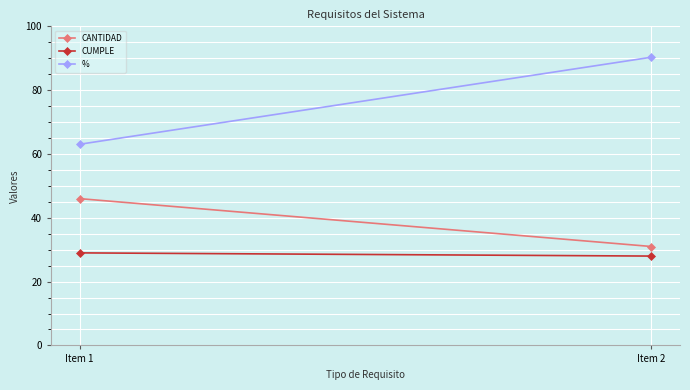

Where is % nearest to the value 76?

Item 1